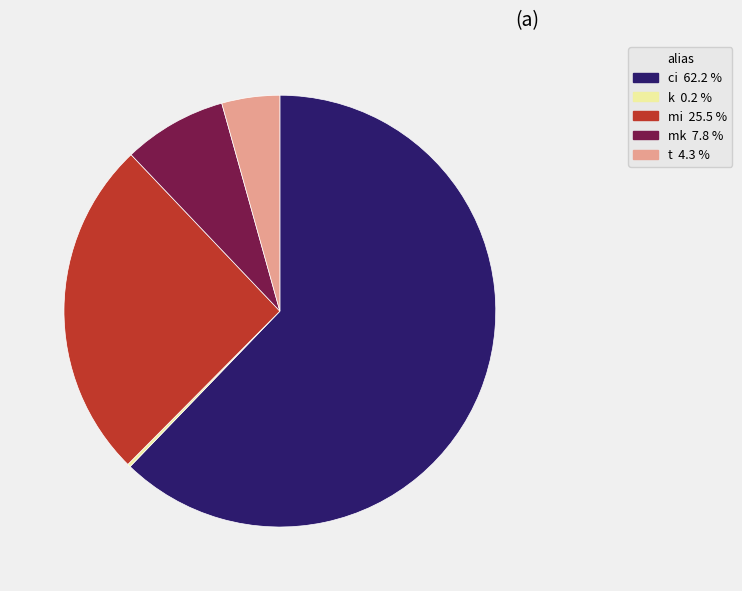

Combined, do t and ci account for over 50%?

Yes